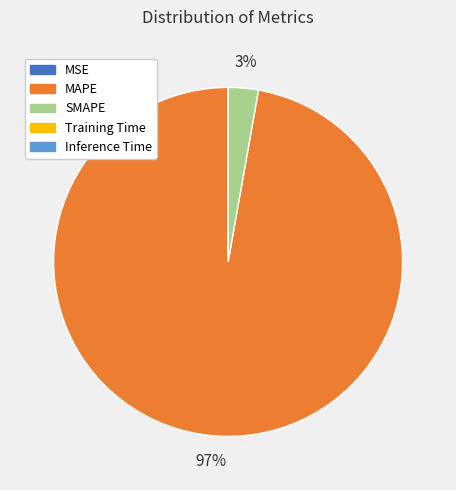

Is it true that SMAPE is 3% of the pie?

True